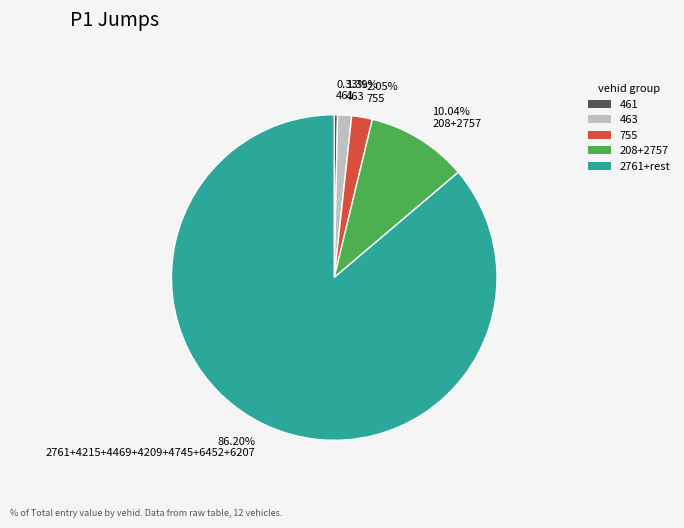

Is the sum of 86.20% 2761+4215+4469+4209+4745+6452+6207 and 2.05% 755 greater than half?

Yes